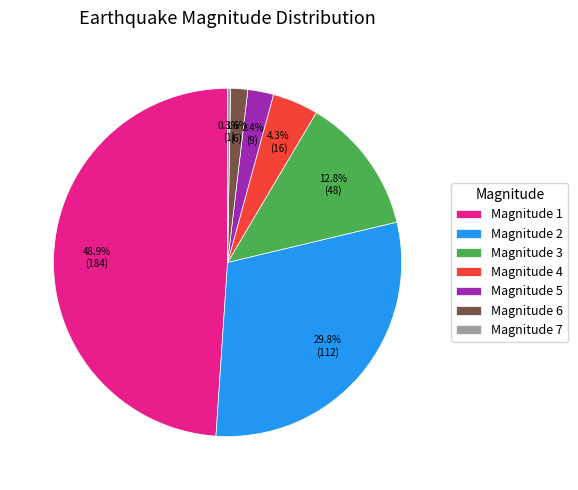

Is Magnitude 5 the majority of the pie?

No